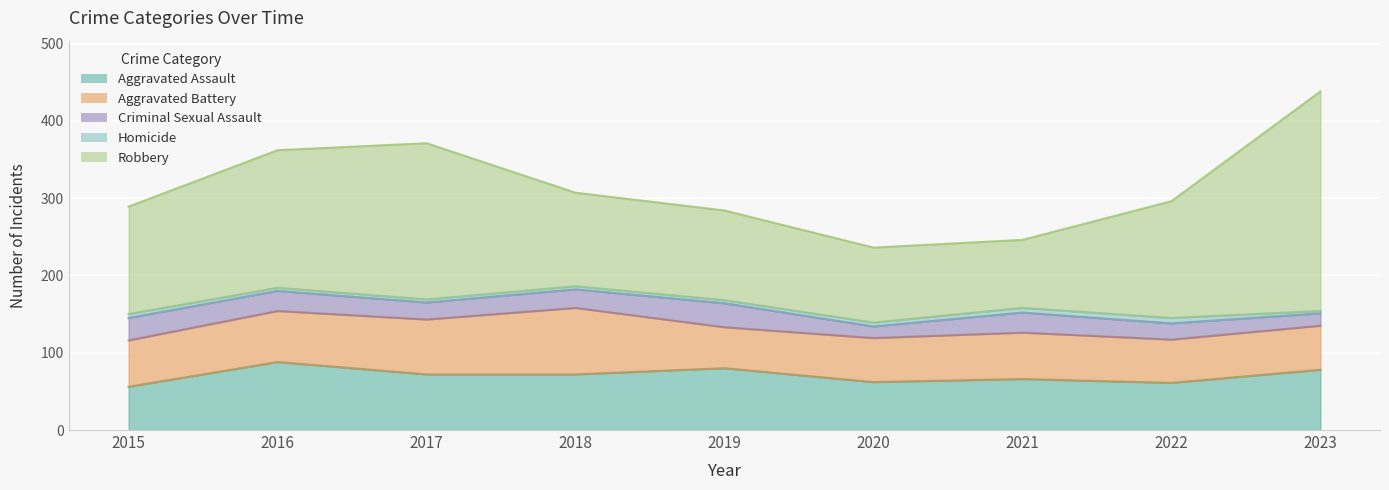

Rank the series by their maximum value, from highest to lowest.

Robbery, Aggravated Assault, Aggravated Battery, Criminal Sexual Assault, Homicide